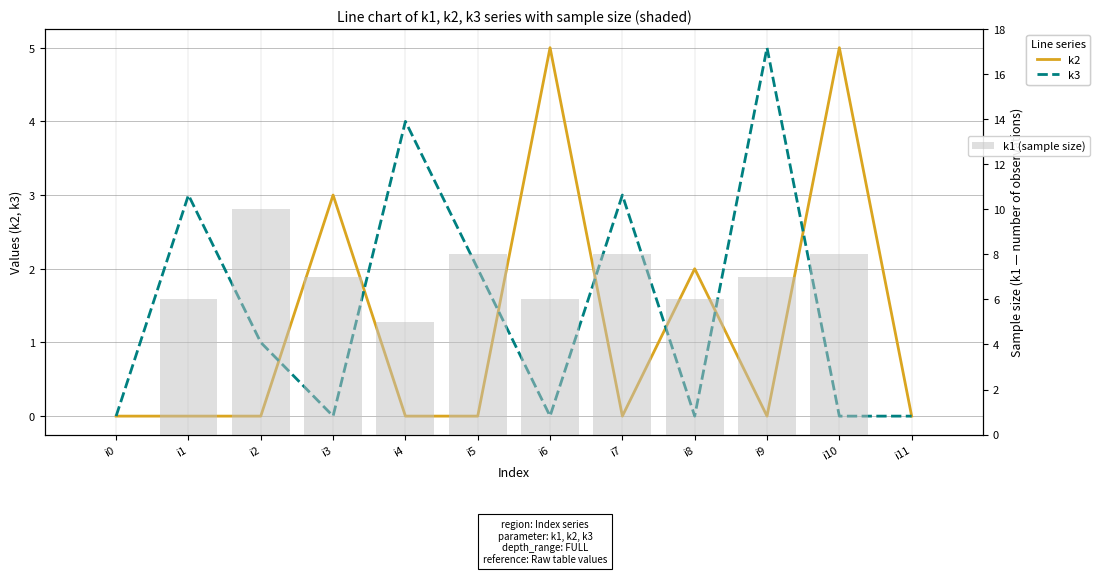

At how many categories does at least one series exceed 4?

10